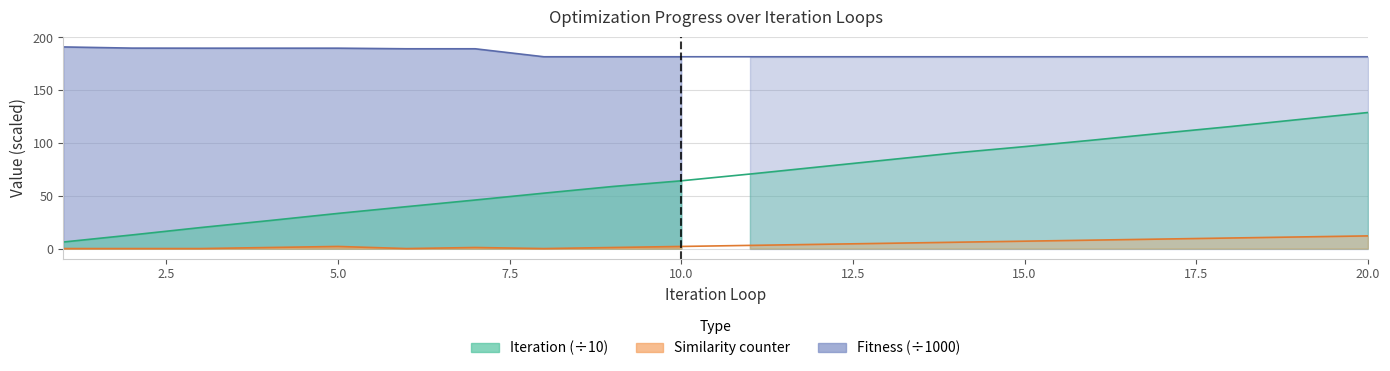

True or false: Iteration and Similarity counter intersect in this chart.

False